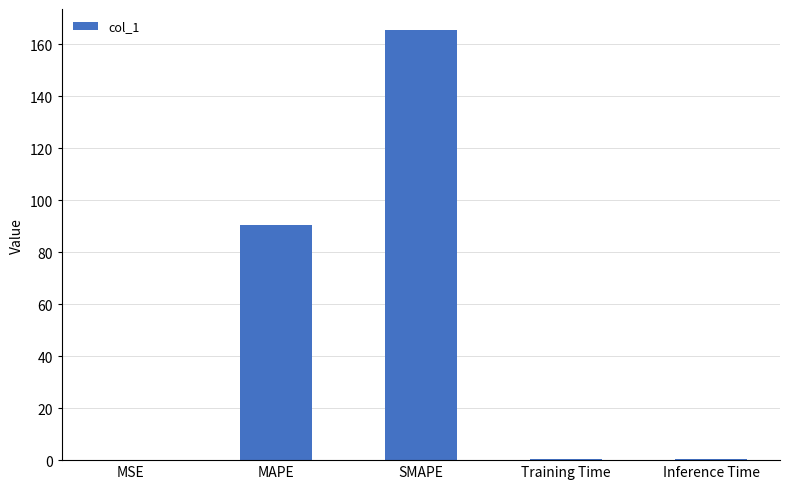

What is the sum of the values at MAPE and SMAPE?

255.8